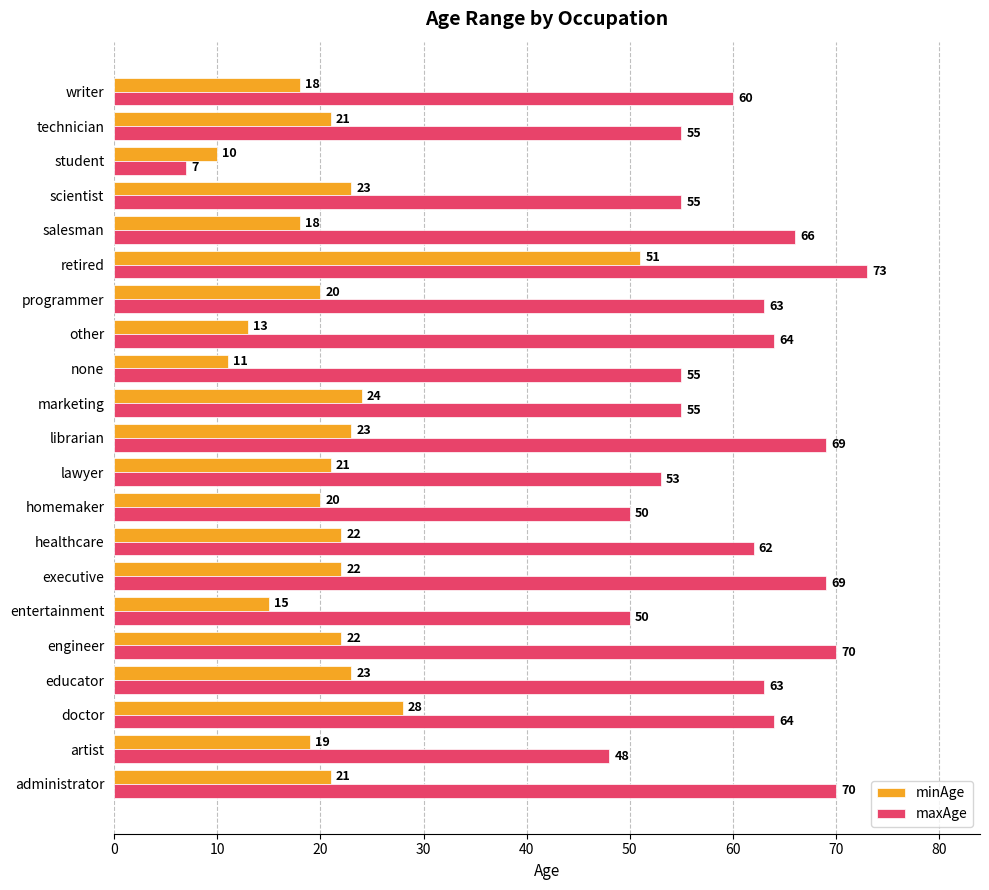

How many data points does each series have?

21